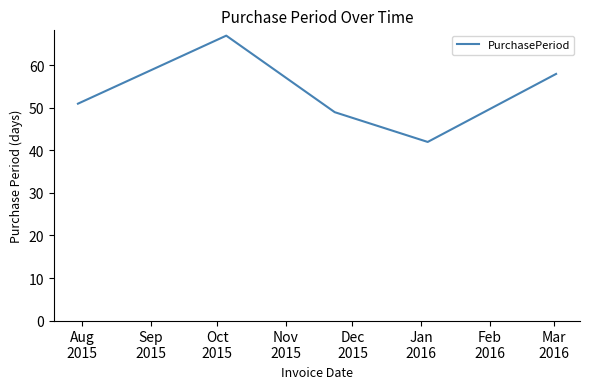

What is the average value?

53